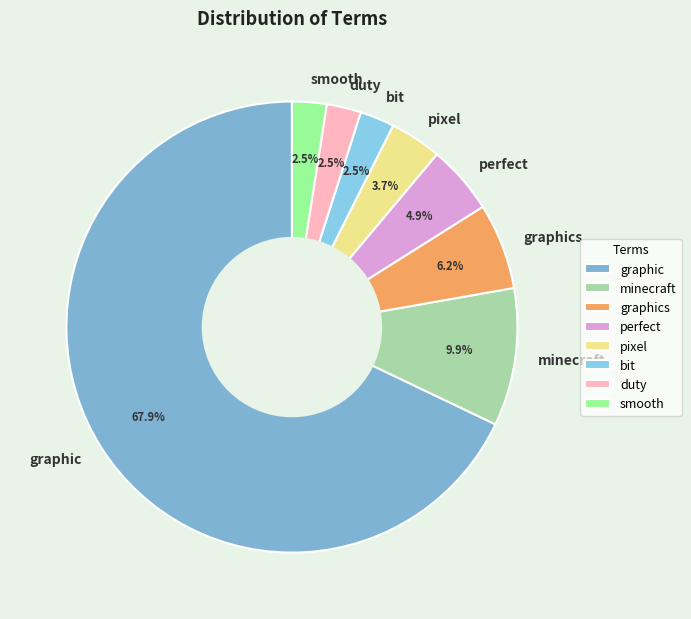

What is the majority slice?

graphic